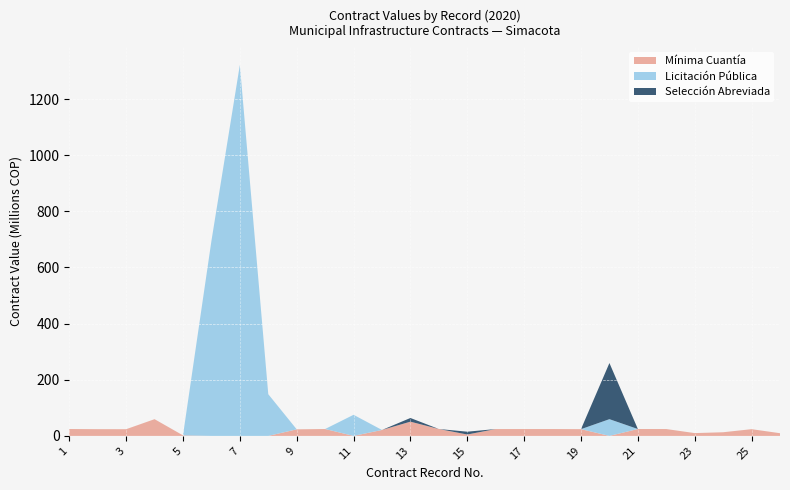

Reading left to right, what are all the values shown in this chart?

MINIMA_CUANTIA: 1=24567007.3	2=24000000.0	3=23873990.5	4=59612238.0	5=1911441.2	6=0.0	7=0.0	8=0.0	9=23419279.0	10=24567950.7	11=0.0	12=21155344.0	13=50732039.0	14=24561040.0	15=5001580.0	16=24464278.2	17=24437380.0	18=24448912.8	19=24024451.2	20=0.0	21=24568307.4	22=24442263.0	23=9986651.3	24=13024299.1	25=23999001.0	26=9600000.0
LICITACION_PUBLICA: 1=0.0	2=0.0	3=0.0	4=0.0	5=0.0	6=694565461.5	7=1321642612.0	8=148535781.0	9=0.0	10=0.0	11=75179873.2	12=0.0	13=0.0	14=0.0	15=0.0	16=0.0	17=0.0	18=0.0	19=0.0	20=59612238.0	21=0.0	22=0.0	23=0.0	24=0.0	25=0.0	26=0.0
SELECCION_ABREVIADA: 1=0.0	2=0.0	3=0.0	4=0.0	5=0.0	6=0.0	7=0.0	8=0.0	9=0.0	10=0.0	11=0.0	12=0.0	13=13078827.0	14=0.0	15=9975548.0	16=0.0	17=0.0	18=0.0	19=0.0	20=200000000.0	21=0.0	22=0.0	23=0.0	24=0.0	25=0.0	26=0.0